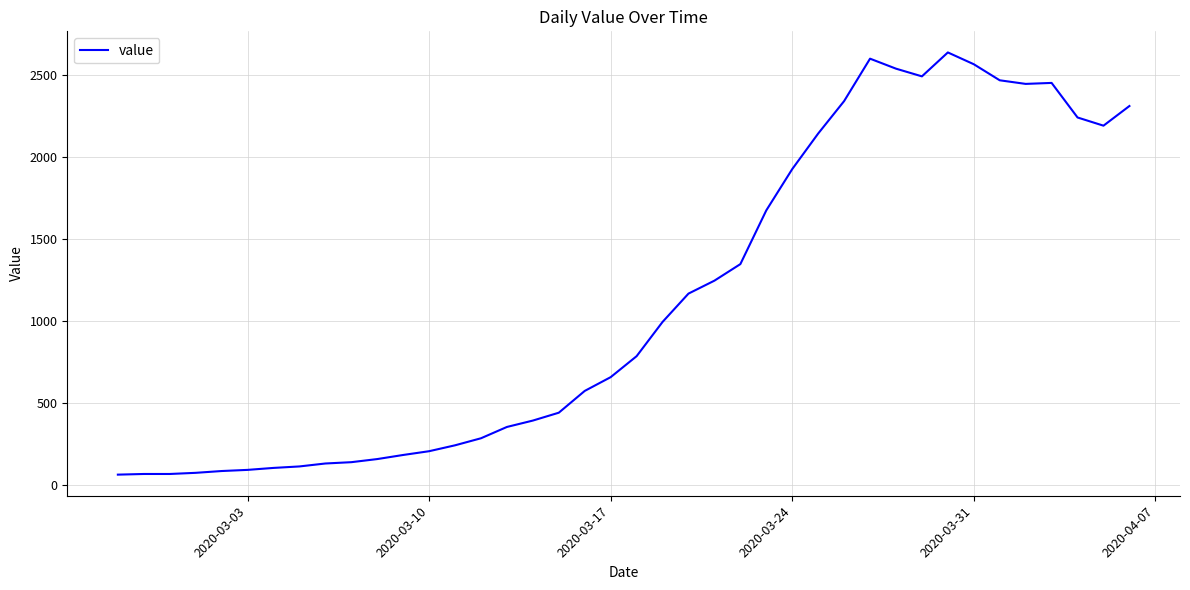

How many lines are shown in the chart?

1